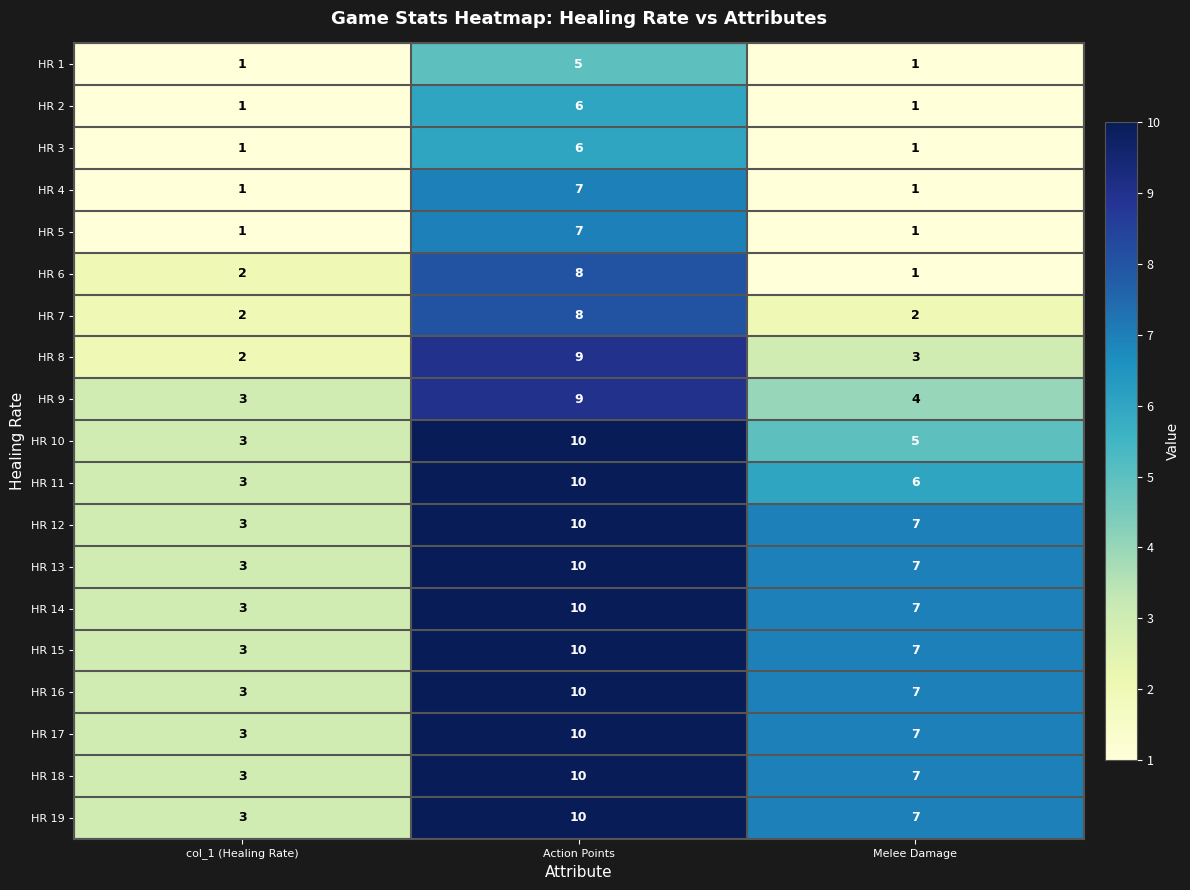

What is the difference between the highest and lowest values at Melee Damage?

6